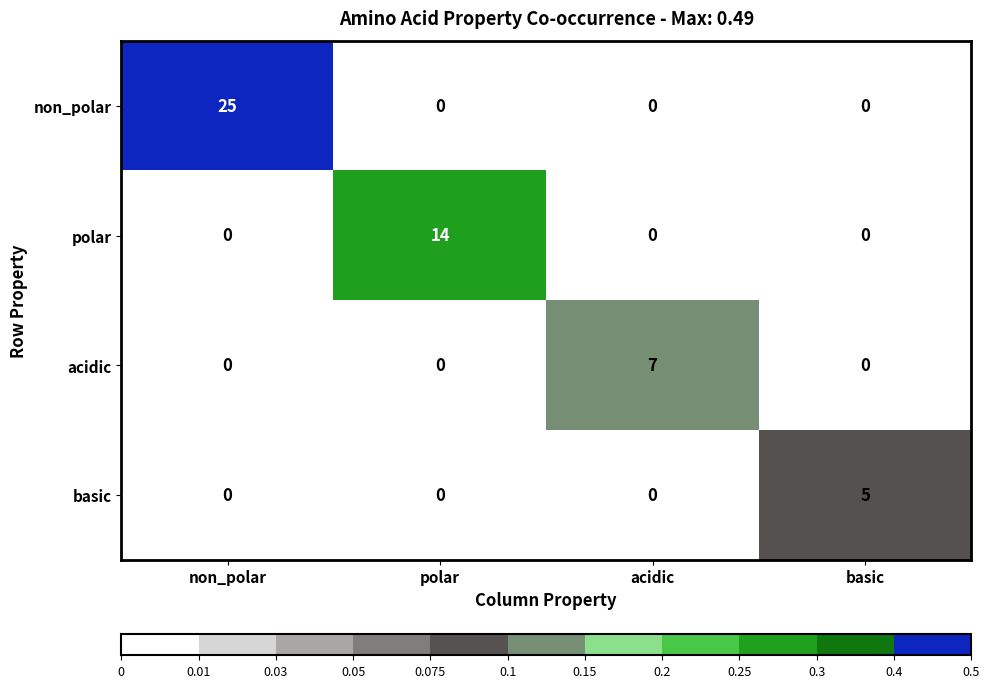

At how many categories does at least one series exceed 0?

4